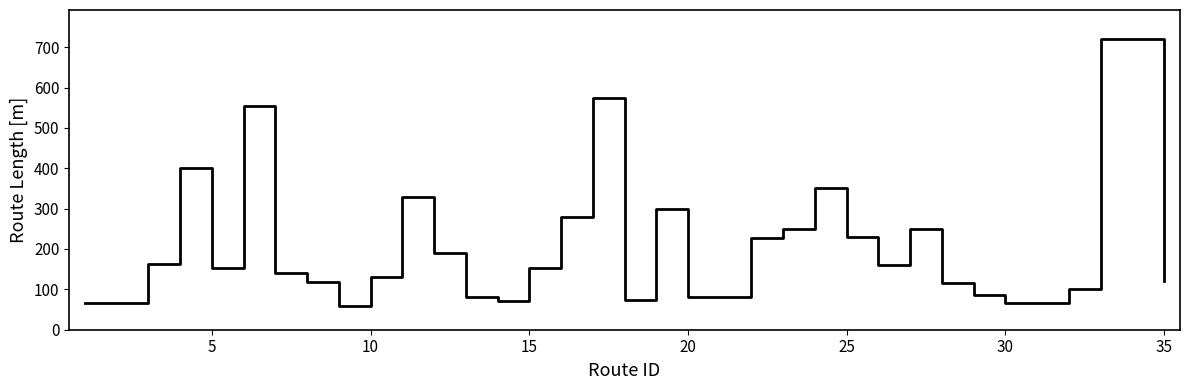

What is the difference between the maximum and minimum values?

660